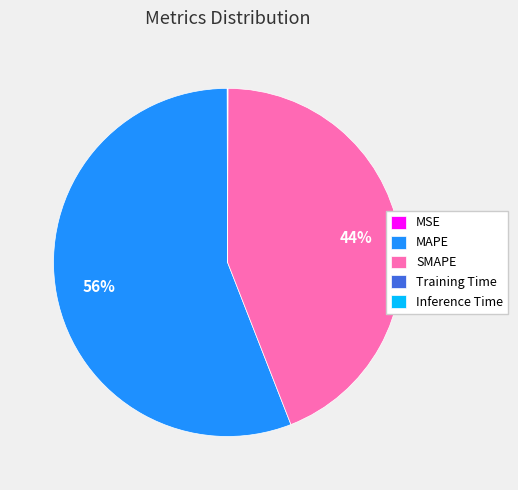

To the nearest percent, what percentage of the pie is MAPE?

56%